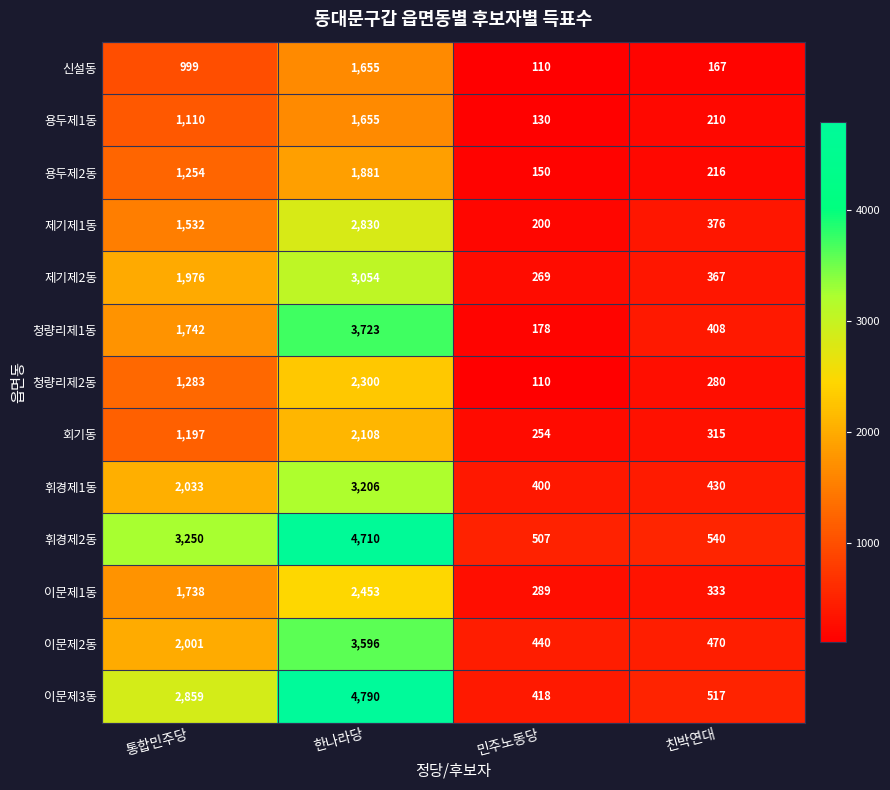

What is the difference between the 제기제1동 values at 한나라당 and 민주노동당?

2630